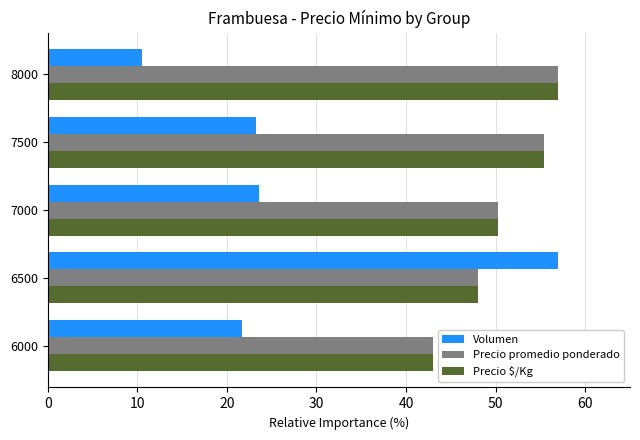

Count the number of categories in the chart.

5